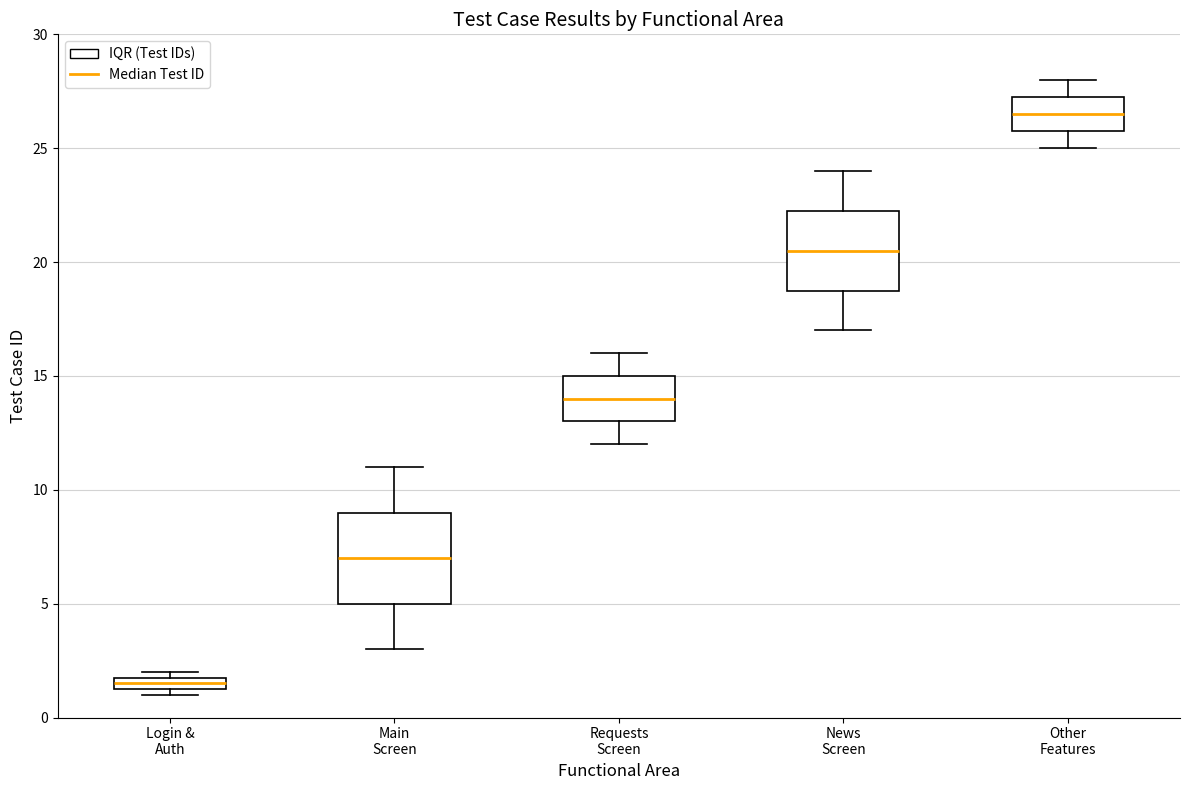

Which box has the lowest median line?

Login & Auth